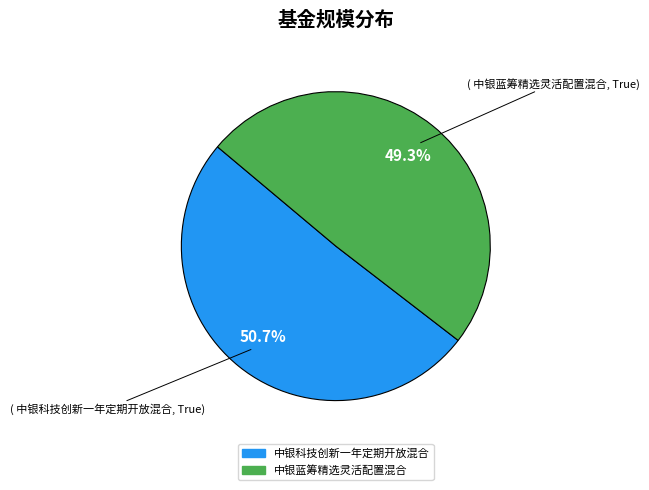

Is it true that 中银蓝筹精选灵活配置混合 is 49% of the pie?

True